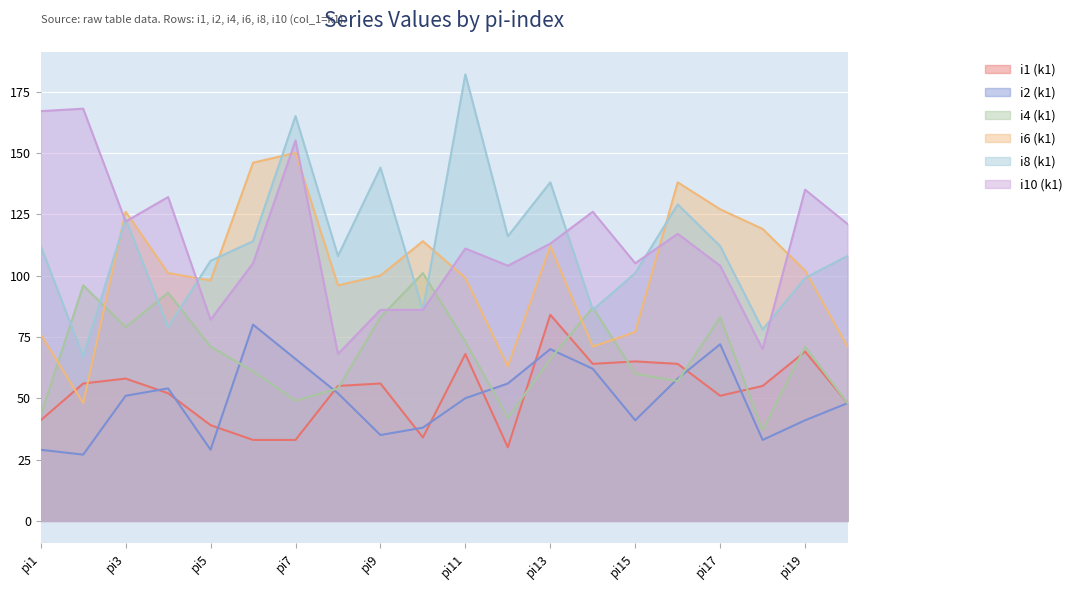

What is the total value across all series at pi18?

392